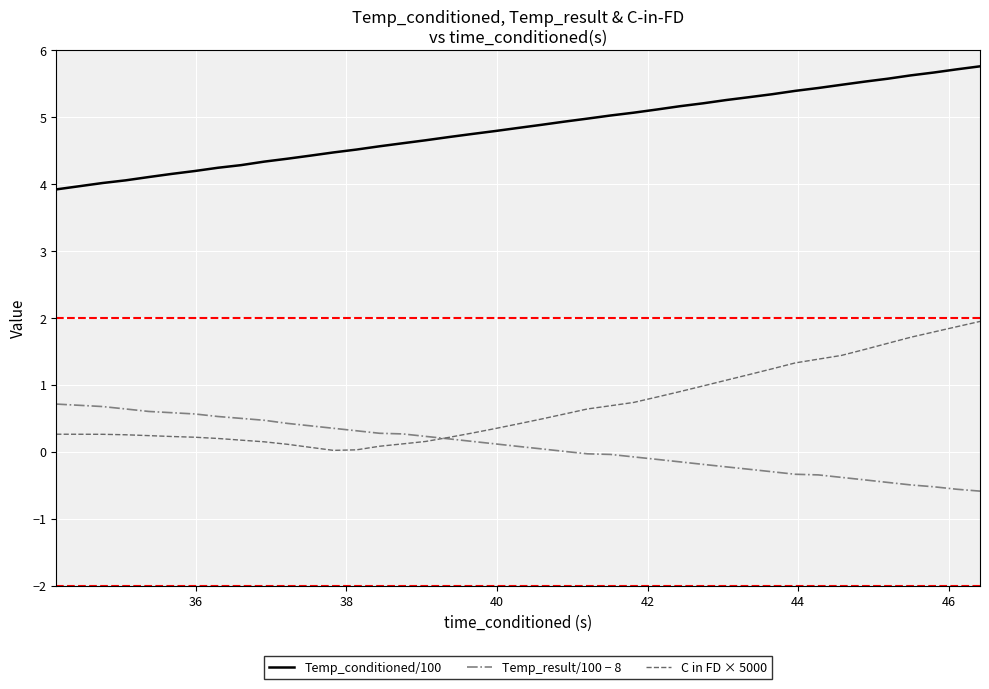

Rank the series by their maximum value, from lowest to highest.

Temp_result/100 − 8, C in FD × 5000, Temp_conditioned/100